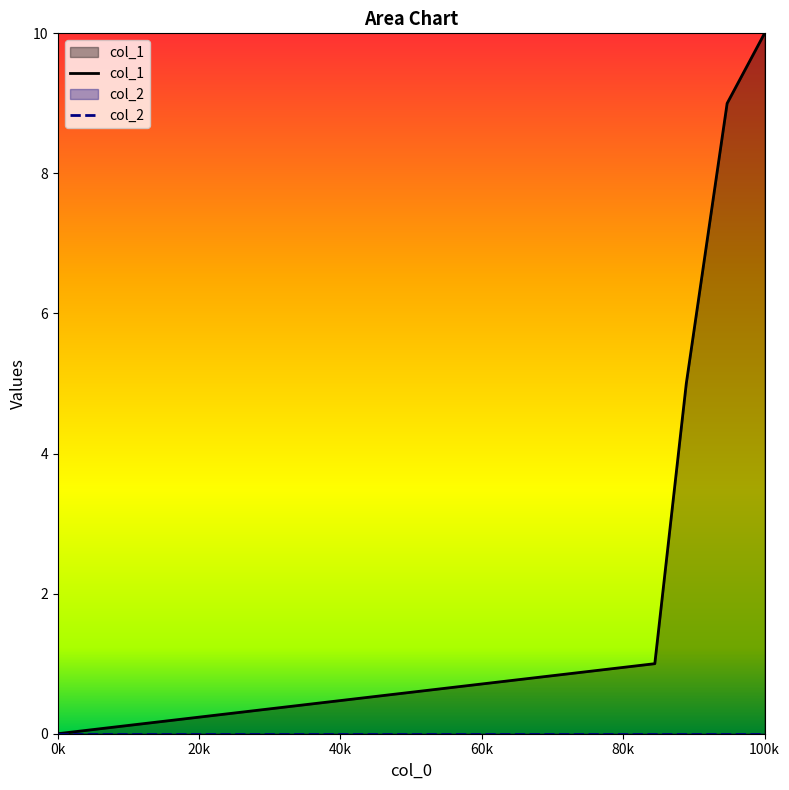

True or false: there are more than 1 points higher than both neighbors.

False